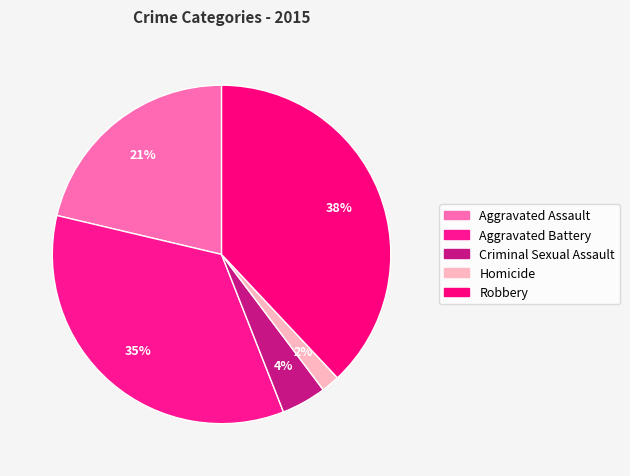

What percentage is the Aggravated Battery slice, to the nearest percent?

35%